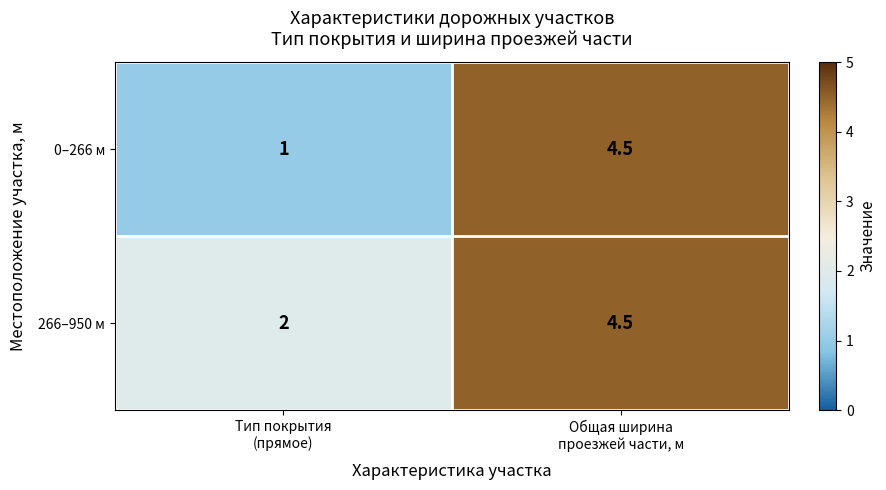

Which series has the largest range (max minus min)?

0–266 м